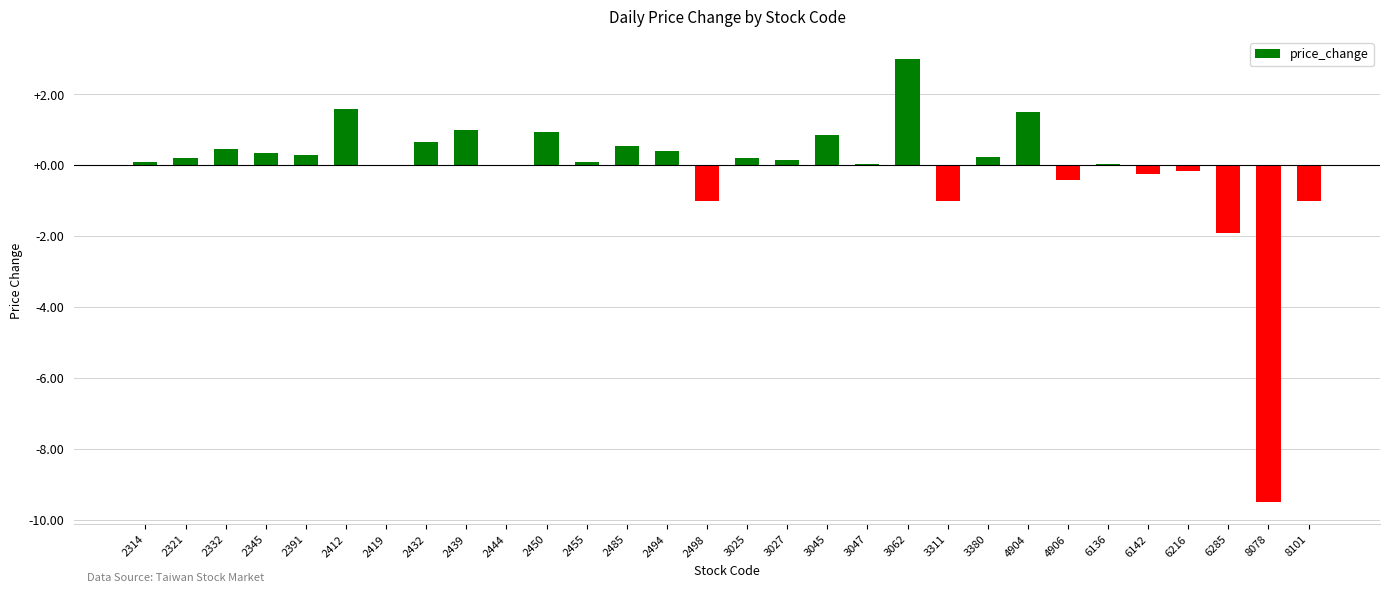

How many categories are shown in the chart?

30